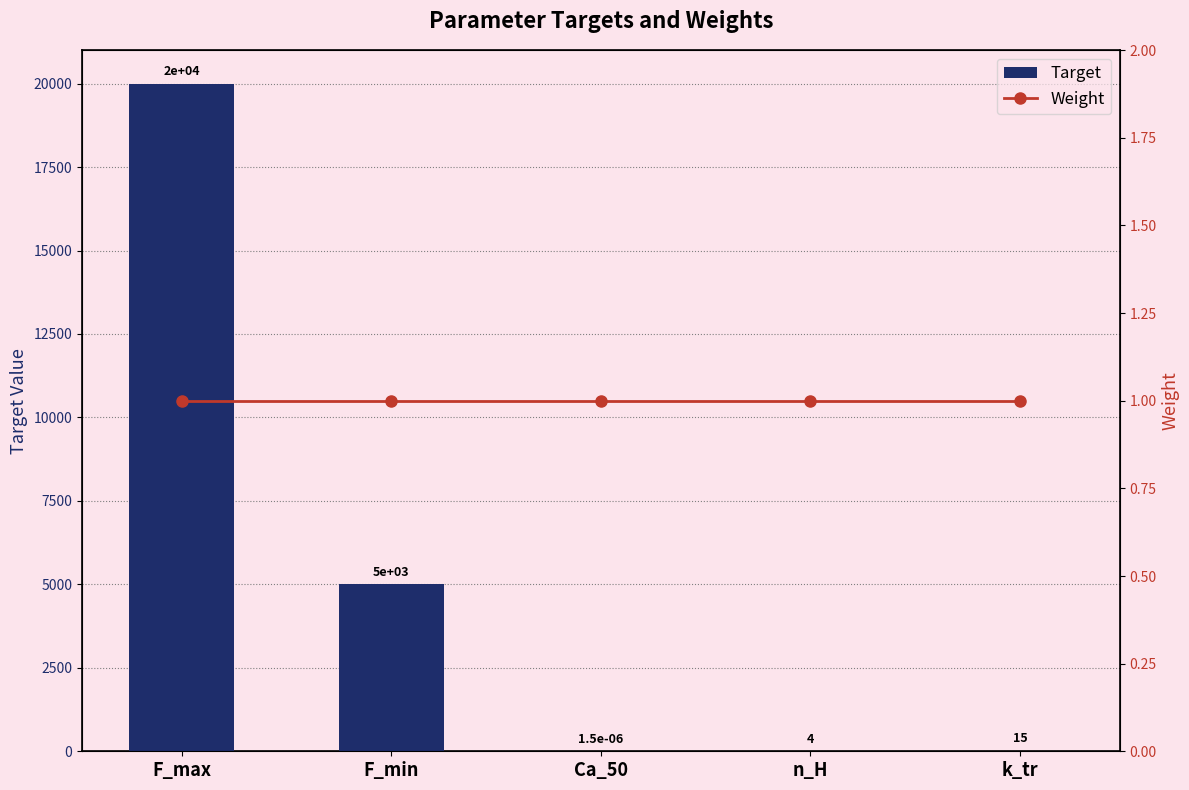

Which series has the largest range (max minus min)?

Target